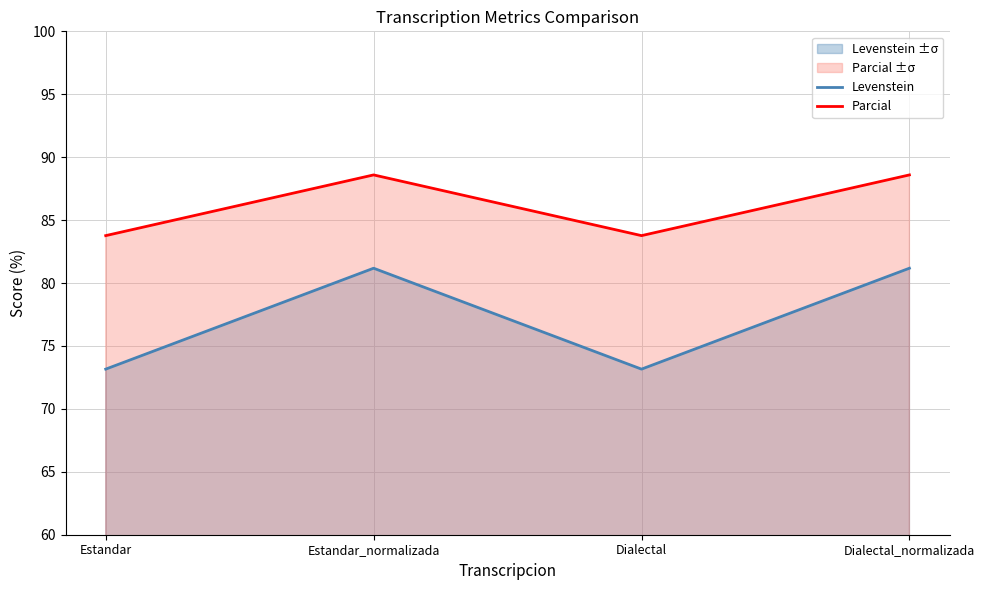

What is the value of the Levenstein point at the 3rd from the left?

73.2